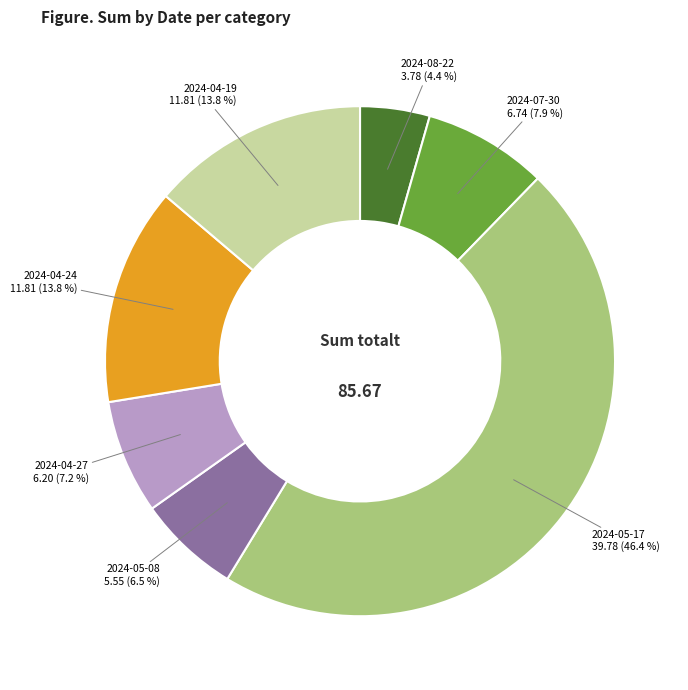

Which category has the smallest portion of the pie?

2024-08-22